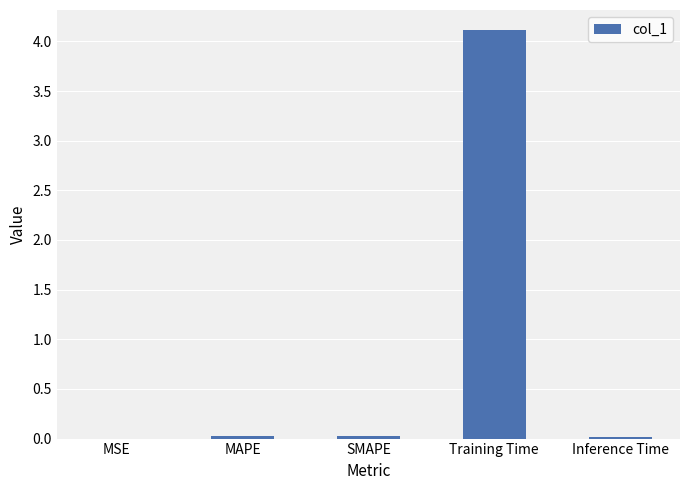

Is it true that the value at Inference Time is 0.0?

True